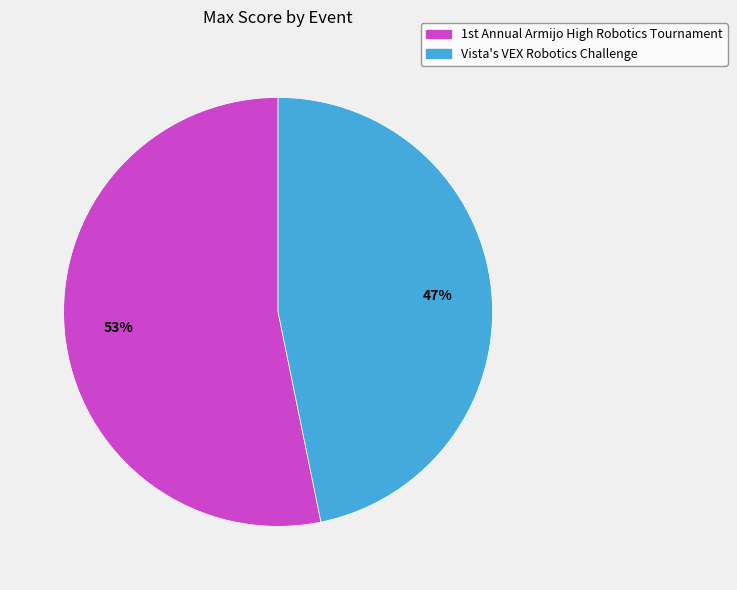

What is the largest slice in the pie chart?

1st Annual Armijo High Robotics Tournament